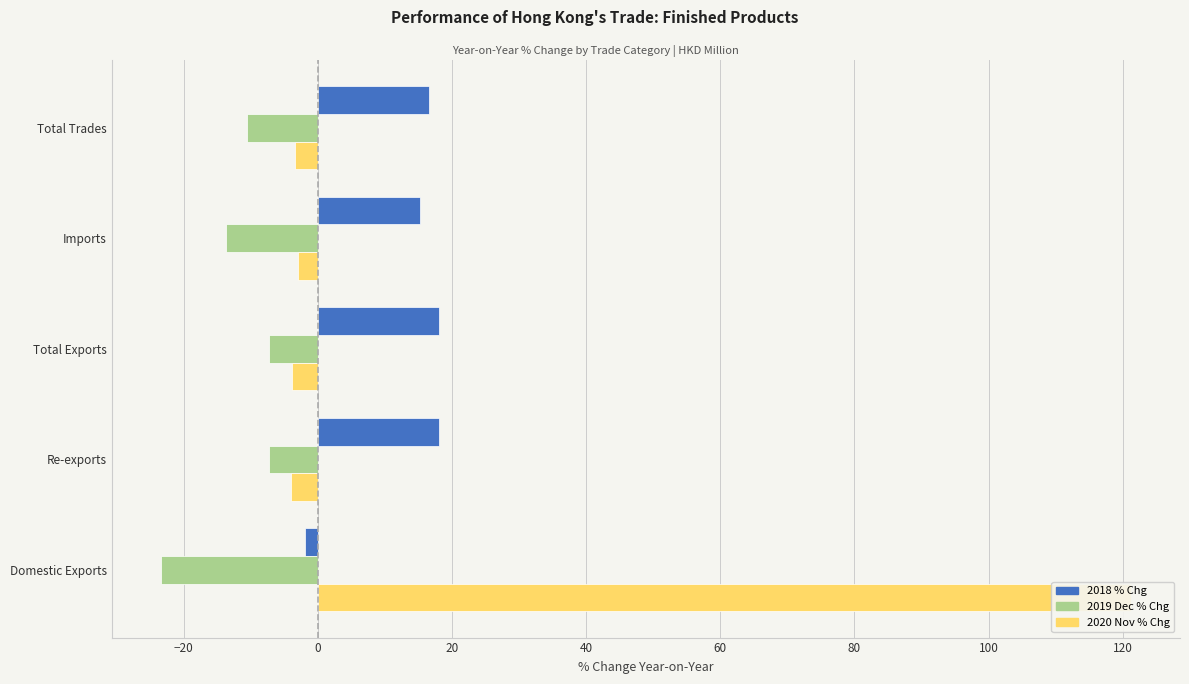

What is the difference between the second highest and minimum values in the 2018 % Chg series?

20.0